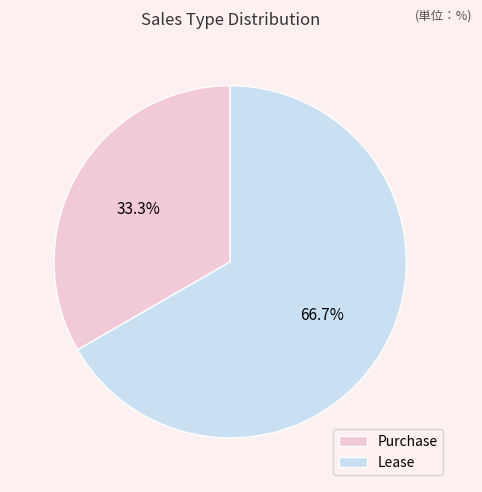

True or false: Lease accounts for 77% of the total.

False